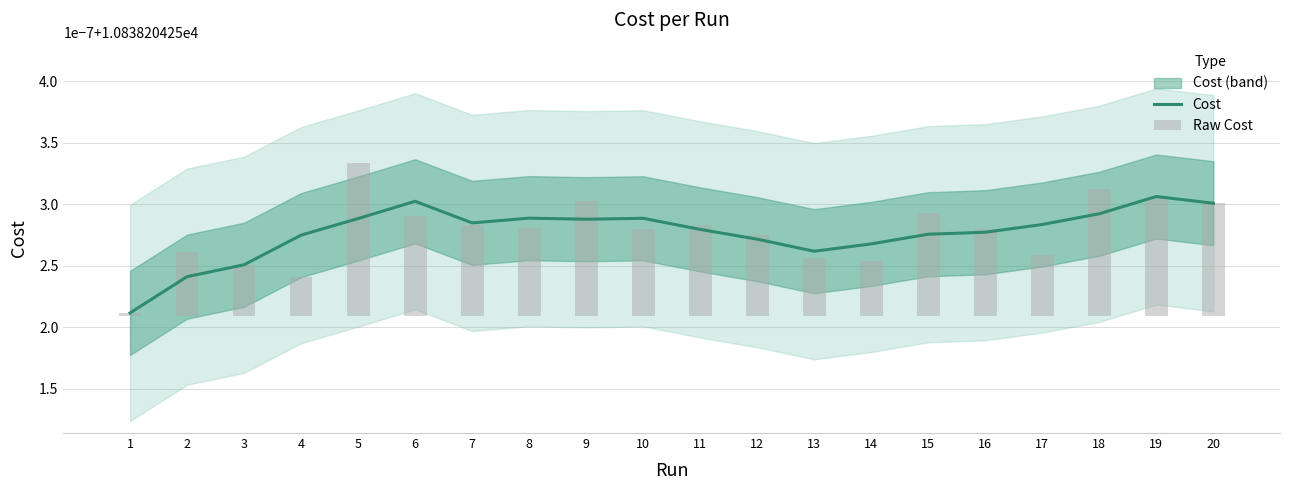

Reading left to right, what are all the values shown in this chart?

Cost: 1=10838.2	2=10838.2	3=10838.2	4=10838.2	5=10838.2	6=10838.2	7=10838.2	8=10838.2	9=10838.2	10=10838.2	11=10838.2	12=10838.2	13=10838.2	14=10838.2	15=10838.2	16=10838.2	17=10838.2	18=10838.2	19=10838.2	20=10838.2
Raw Cost: 1=0.0	2=0.0	3=0.0	4=0.0	5=0.0	6=0.0	7=0.0	8=0.0	9=0.0	10=0.0	11=0.0	12=0.0	13=0.0	14=0.0	15=0.0	16=0.0	17=0.0	18=0.0	19=0.0	20=0.0